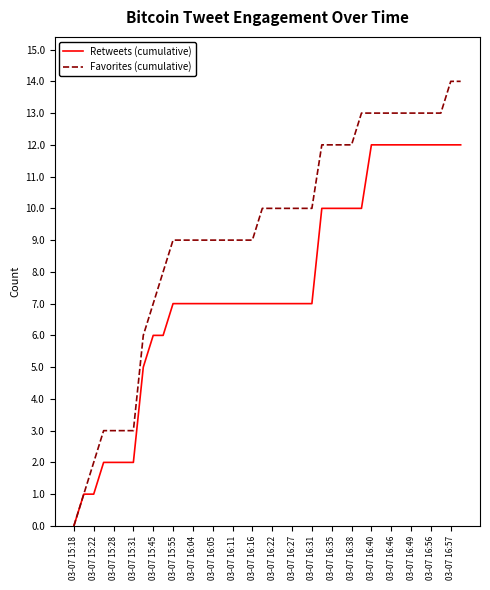

What is the highest value of the Retweets (cumulative) series?

12